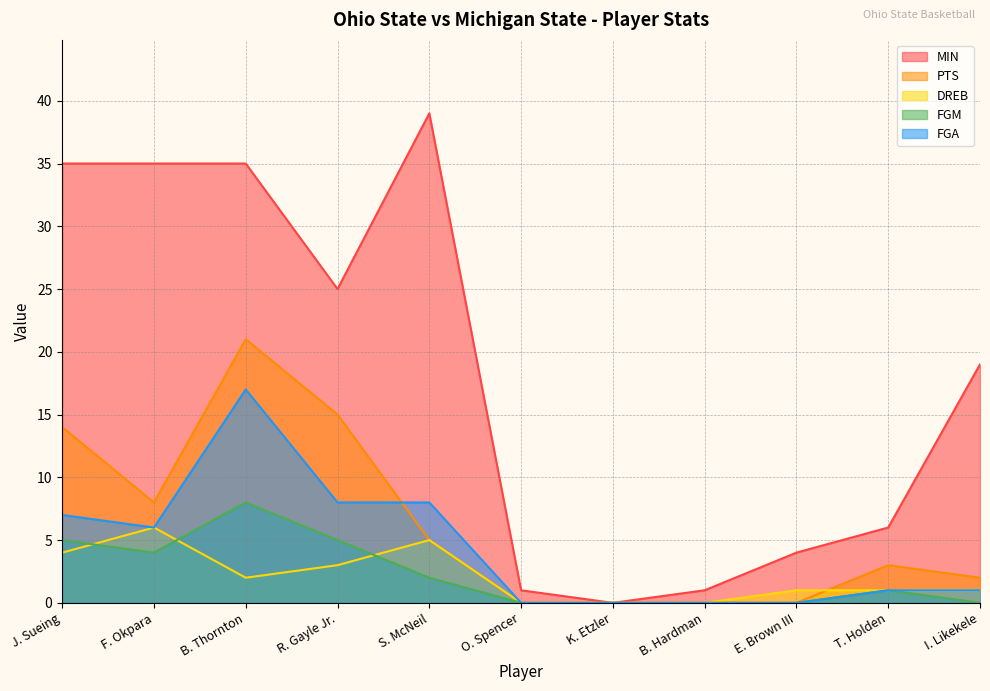

Reading left to right, extract all data points from this chart.

MIN: J. Sueing=35	F. Okpara=35	B. Thornton=35	R. Gayle Jr.=25	S. McNeil=39	O. Spencer=1	K. Etzler=0	B. Hardman=1	E. Brown III=4	T. Holden=6	I. Likekele=19
PTS: J. Sueing=14	F. Okpara=8	B. Thornton=21	R. Gayle Jr.=15	S. McNeil=5	O. Spencer=0	K. Etzler=0	B. Hardman=0	E. Brown III=0	T. Holden=3	I. Likekele=2
DREB: J. Sueing=4	F. Okpara=6	B. Thornton=2	R. Gayle Jr.=3	S. McNeil=5	O. Spencer=0	K. Etzler=0	B. Hardman=0	E. Brown III=1	T. Holden=1	I. Likekele=1
FGM: J. Sueing=5	F. Okpara=4	B. Thornton=8	R. Gayle Jr.=5	S. McNeil=2	O. Spencer=0	K. Etzler=0	B. Hardman=0	E. Brown III=0	T. Holden=1	I. Likekele=0
FGA: J. Sueing=7	F. Okpara=6	B. Thornton=17	R. Gayle Jr.=8	S. McNeil=8	O. Spencer=0	K. Etzler=0	B. Hardman=0	E. Brown III=0	T. Holden=1	I. Likekele=1